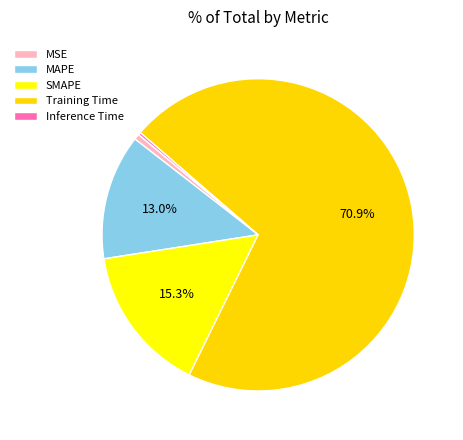

How many slices are in this pie chart?

5